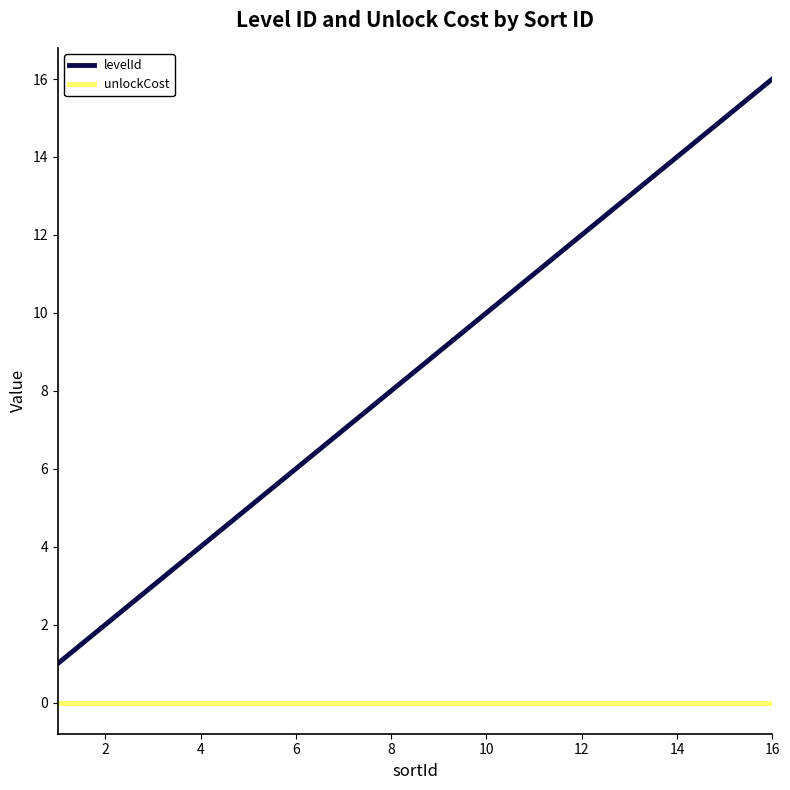

Which series has the widest spread of values?

levelId